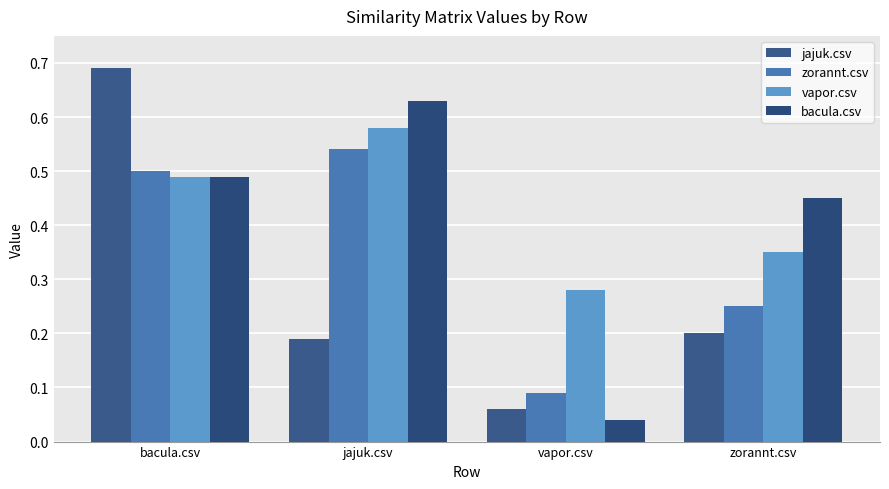

The vapor.csv series shows 0.2 at zorannt.csv. True or false?

False